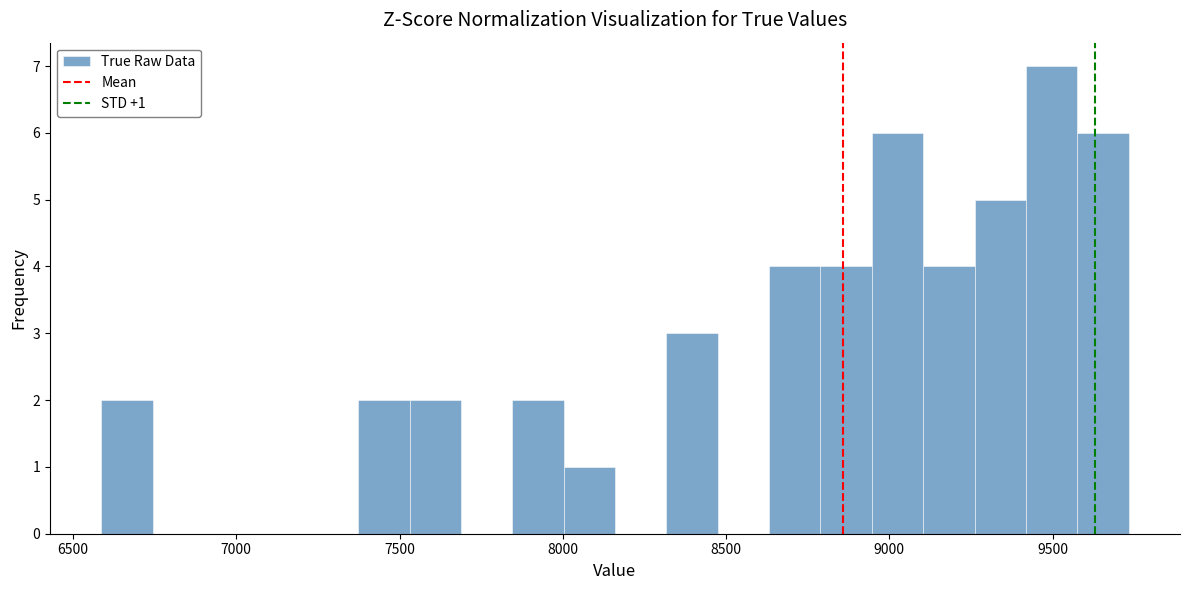

Read against the x-axis, roughly where is the centre of the tallest bar?

9500